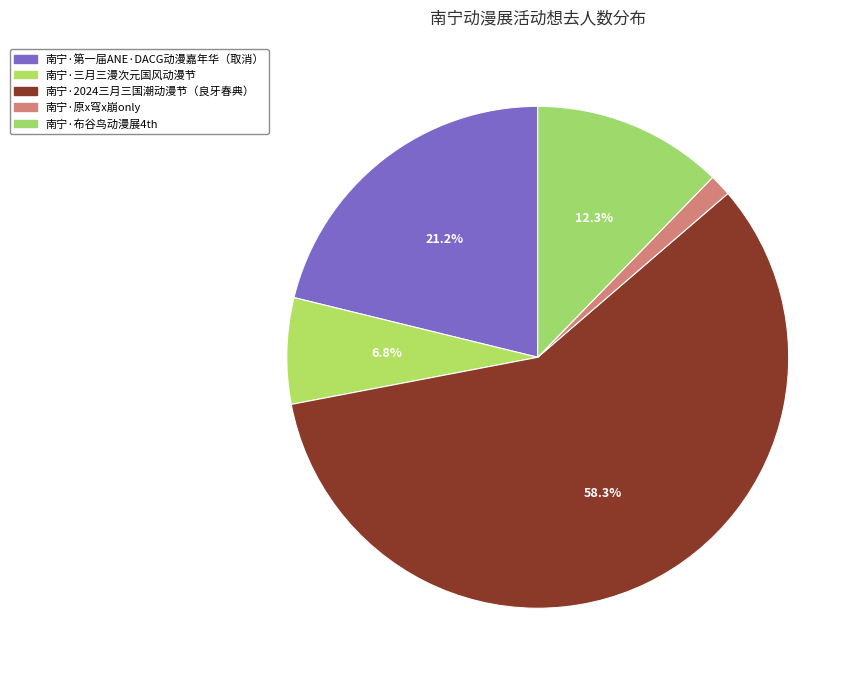

Approximately how many times larger is the value at 南宁·三月三漫次元国风动漫节 compared to 南宁·布谷鸟动漫展4th?

0.6